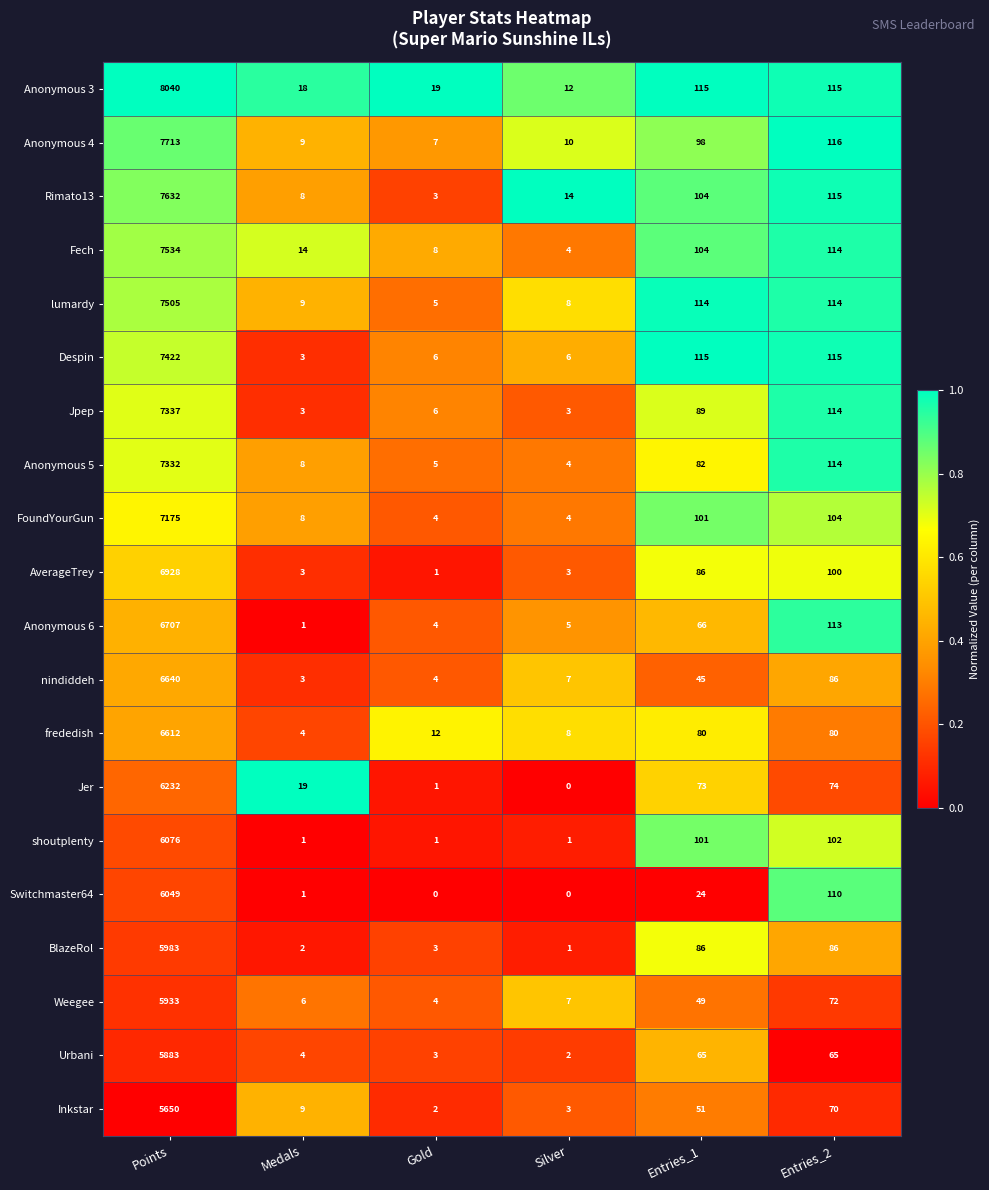

Count the number of data series in this chart.

20